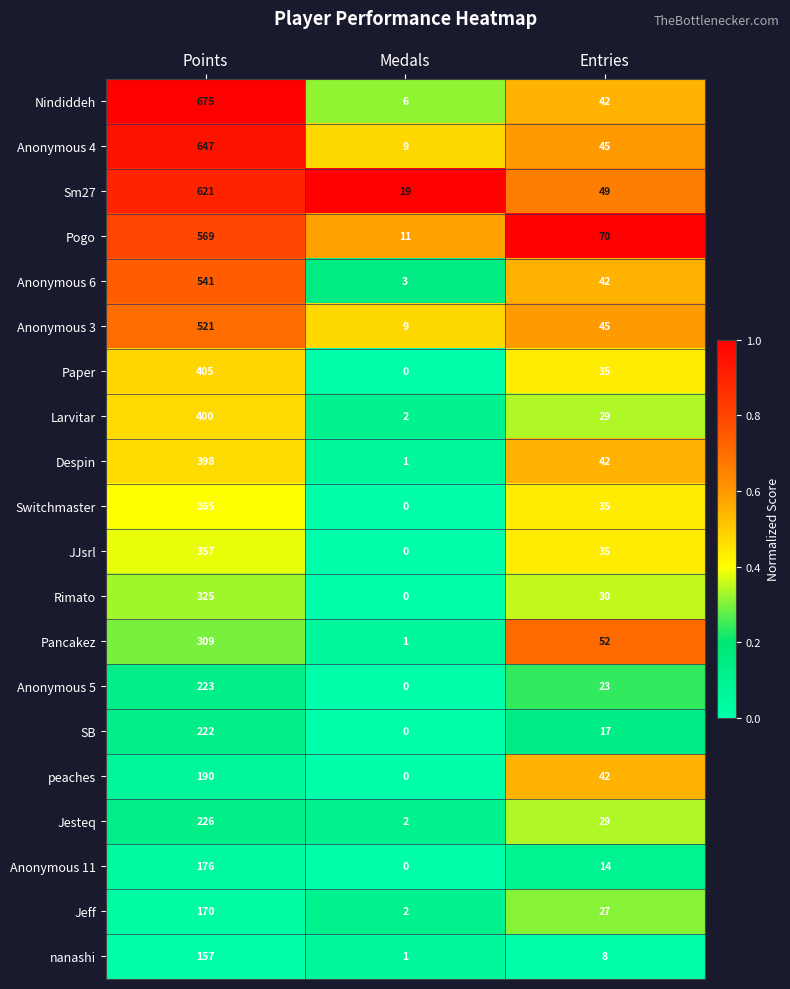

Which series has the widest spread of values?

Nindiddeh